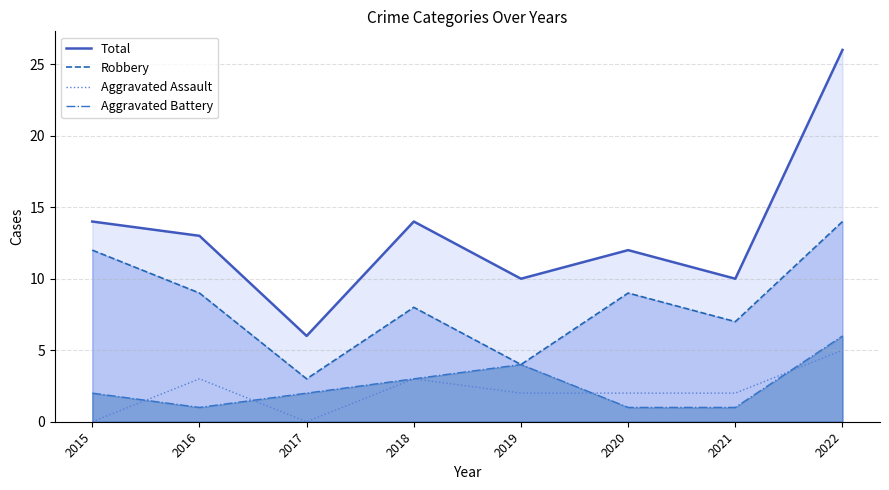

What is the sum of the Aggravated Assault values at 2018 and 2020?

5